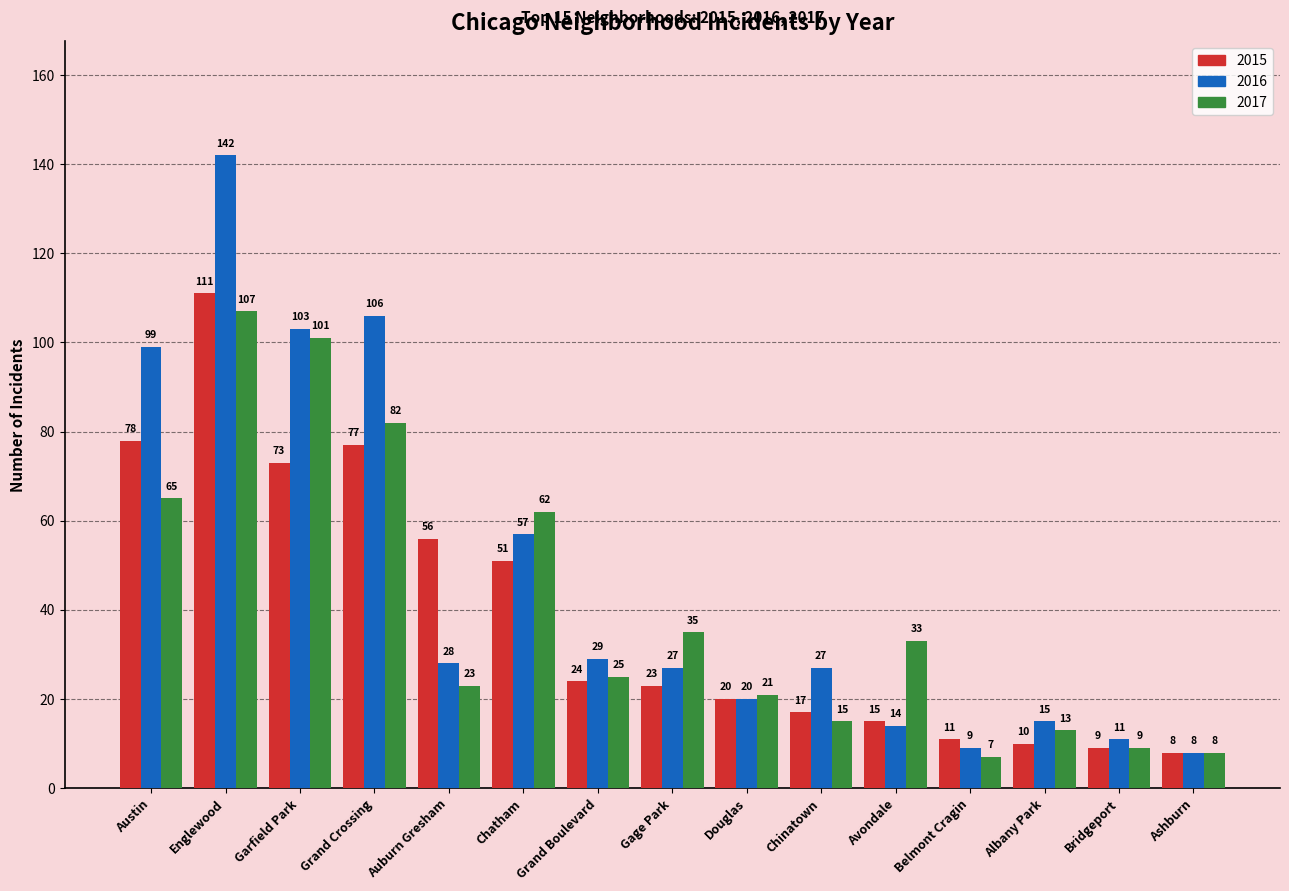

What is the total value across all series at Gage Park?

85